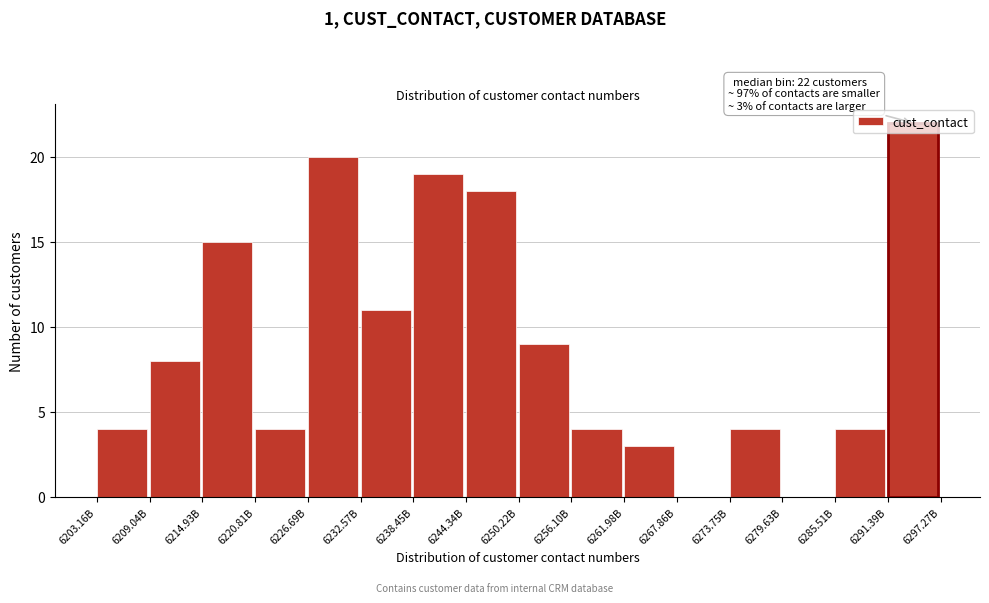

Is it true that the value at 6250.22B is 16?

False